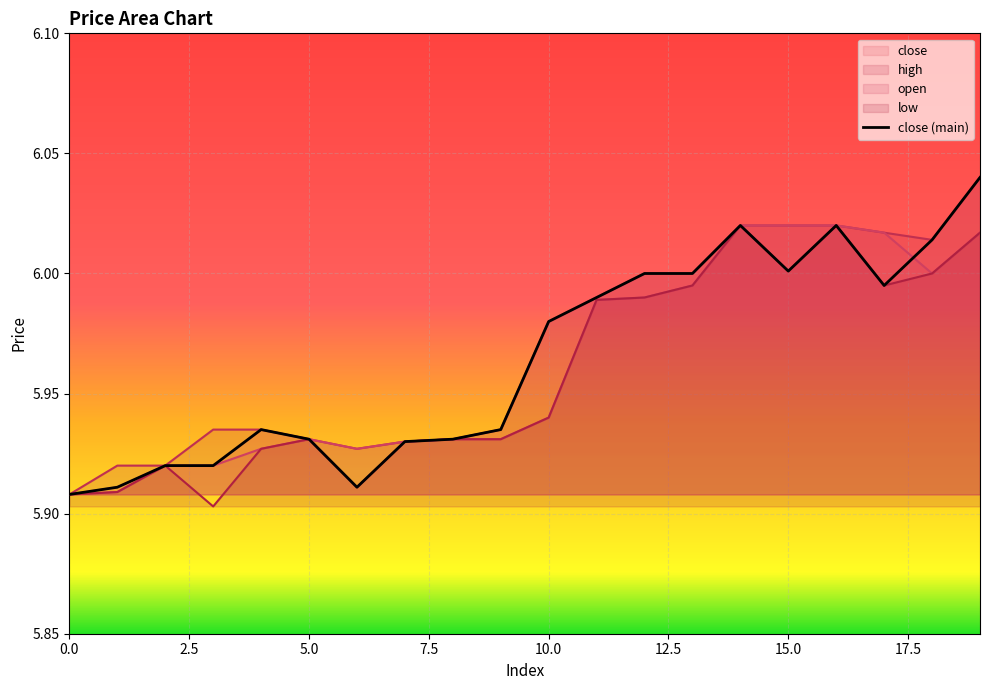

Reading left to right, list all the values displayed in this chart.

close: 0=5.9	1=5.9	2=5.9	3=5.9	4=5.9	5=5.9	6=5.9	7=5.9	8=5.9	9=5.9	10=6.0	11=6.0	12=6.0	13=6.0	14=6.0	15=6.0	16=6.0	17=6.0	18=6.0	19=6.0
high: 0=5.9	1=5.9	2=5.9	3=5.9	4=5.9	5=5.9	6=5.9	7=5.9	8=5.9	9=5.9	10=6.0	11=6.0	12=6.0	13=6.0	14=6.0	15=6.0	16=6.0	17=6.0	18=6.0	19=6.0
open: 0=5.9	1=5.9	2=5.9	3=5.9	4=5.9	5=5.9	6=5.9	7=5.9	8=5.9	9=5.9	10=5.9	11=6.0	12=6.0	13=6.0	14=6.0	15=6.0	16=6.0	17=6.0	18=6.0	19=6.0
low: 0=5.9	1=5.9	2=5.9	3=5.9	4=5.9	5=5.9	6=5.9	7=5.9	8=5.9	9=5.9	10=5.9	11=6.0	12=6.0	13=6.0	14=6.0	15=6.0	16=6.0	17=6.0	18=6.0	19=6.0